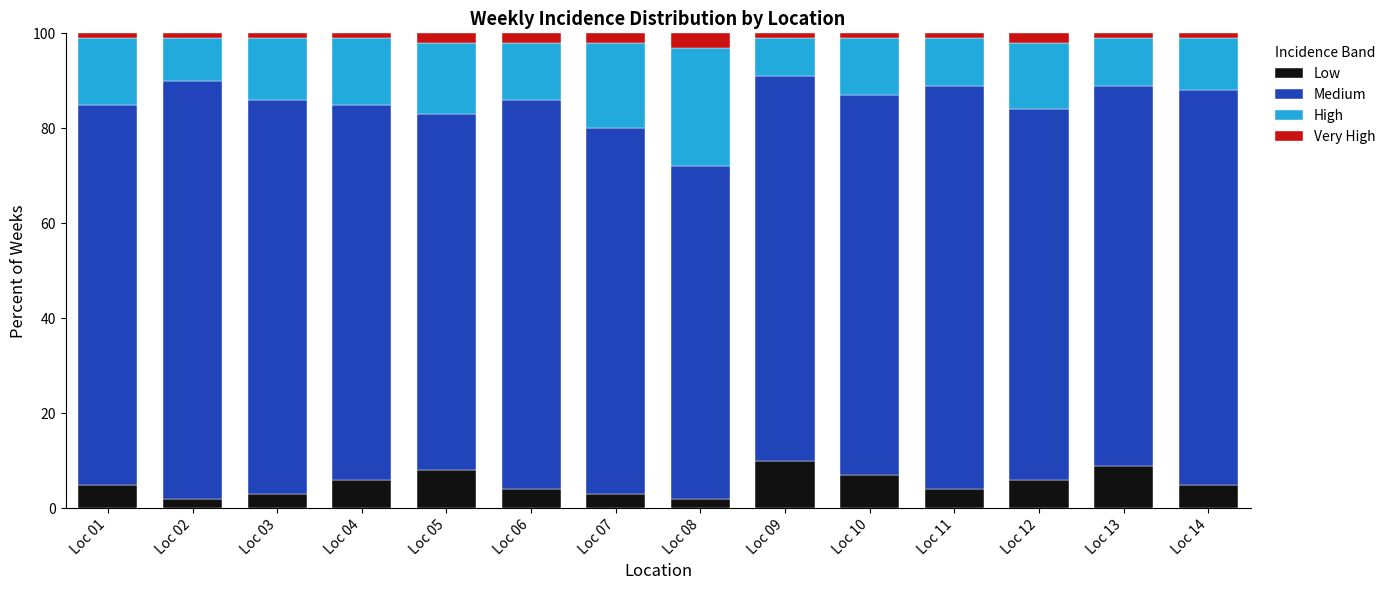

True or false: Low has a value of 4.0 at Loc 11.

True